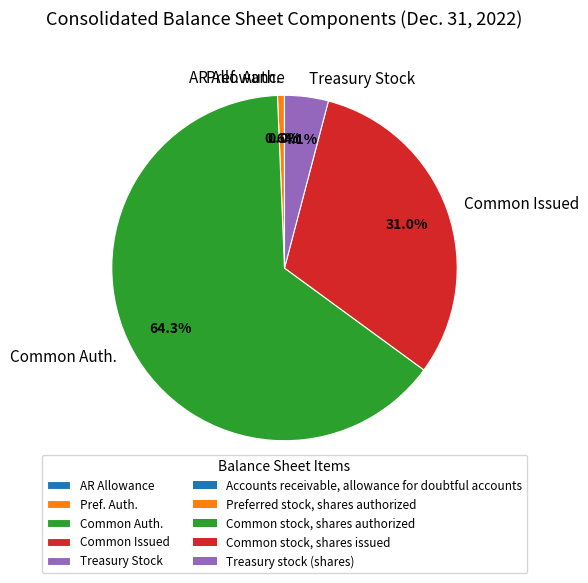

Which slice is the largest?

Common Auth.